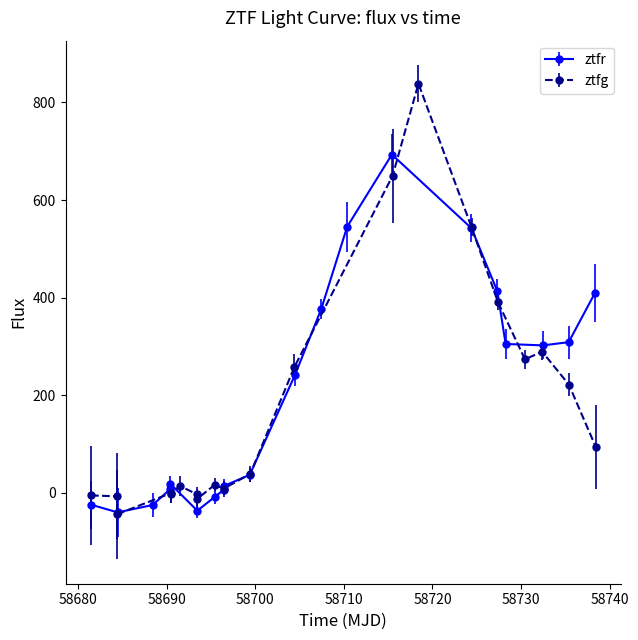

List the series in order of their overall mean, highest first.

ztfr_flux, ztfg_flux